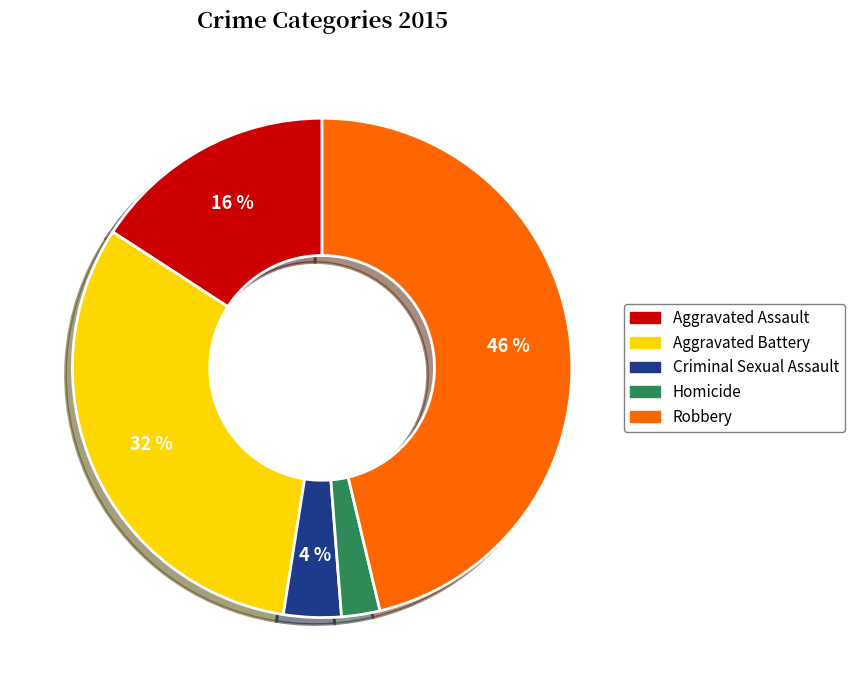

True or false: Criminal Sexual Assault accounts for 4% of the total.

True